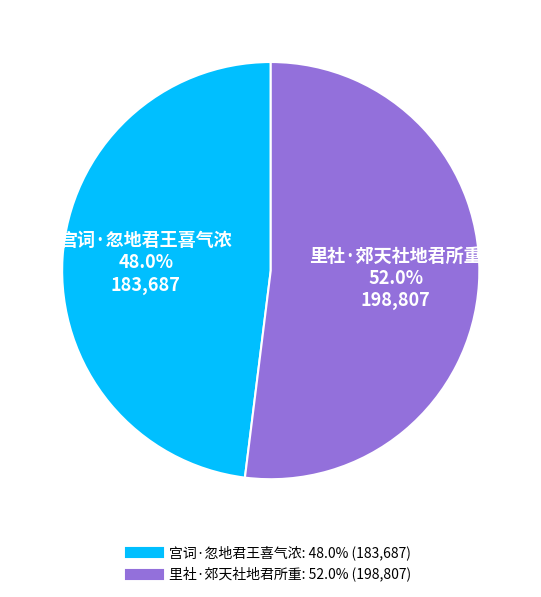

How many slices are in this pie chart?

2